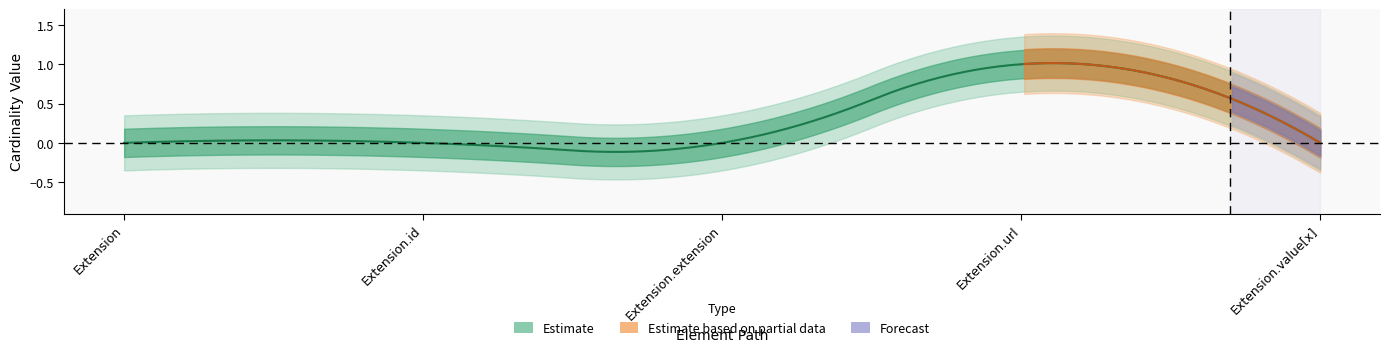

At which label does Min reach its minimum?

Extension